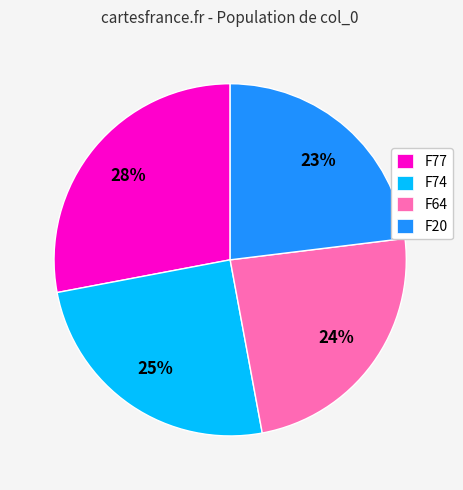

Do F74 and F64 together represent more than half of the pie?

No